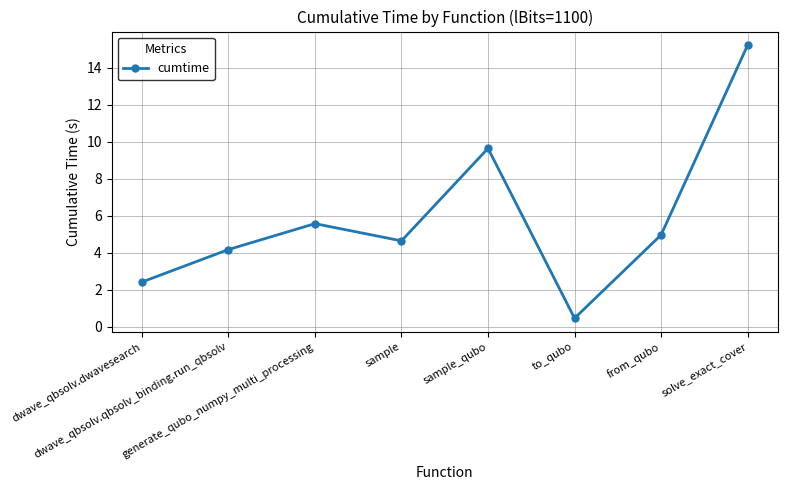

What is the value of the 5th point from the left?

9.6